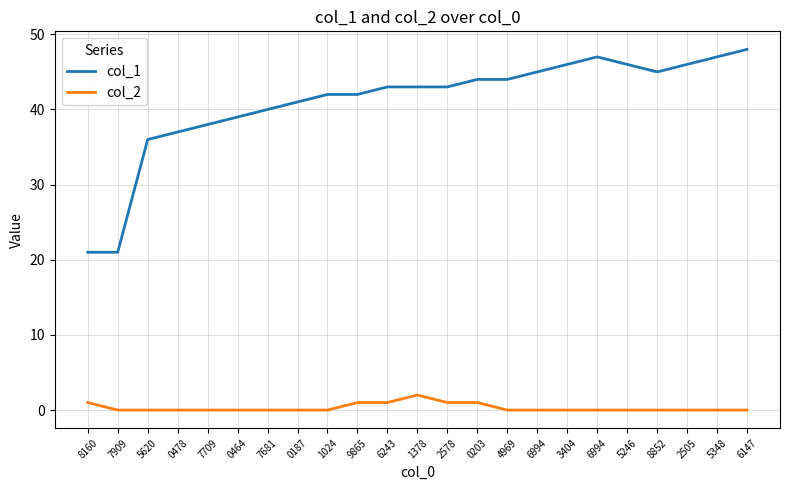

What is the average value of the col_1 series?

41